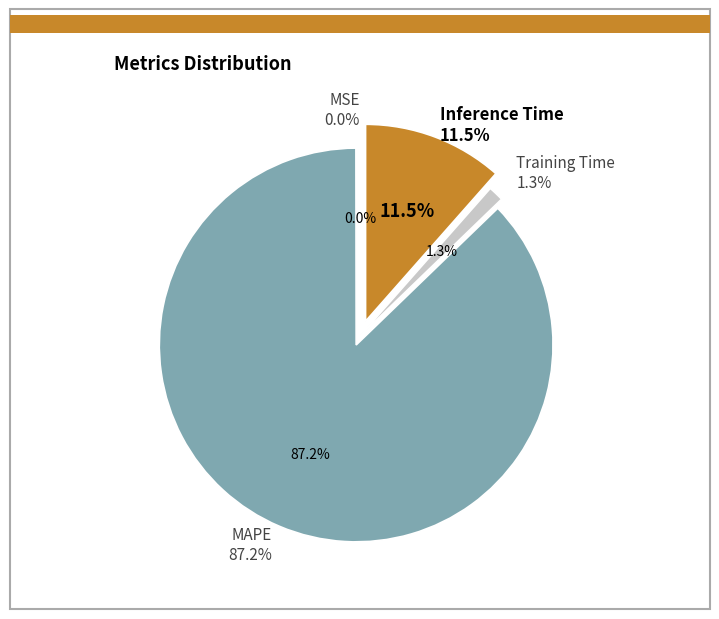

True or false: MAPE accounts for 87% of the total.

True